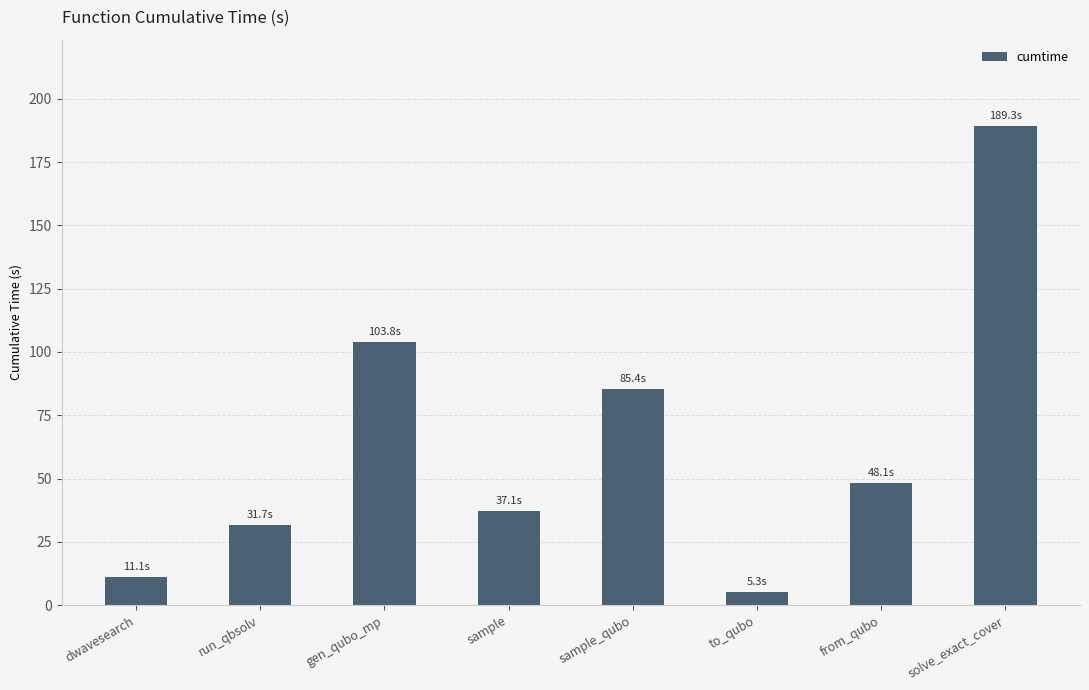

What is the sum of all values?

511.8